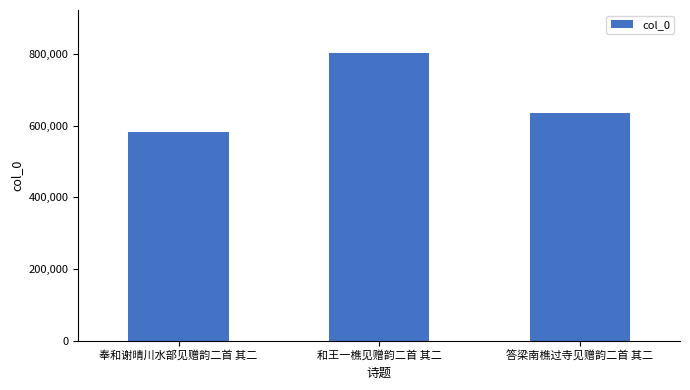

List the labels in order of value, largest first.

和王一樵见赠韵二首 其二, 答梁南樵过寺见赠韵二首 其二, 奉和谢晴川水部见赠韵二首 其二